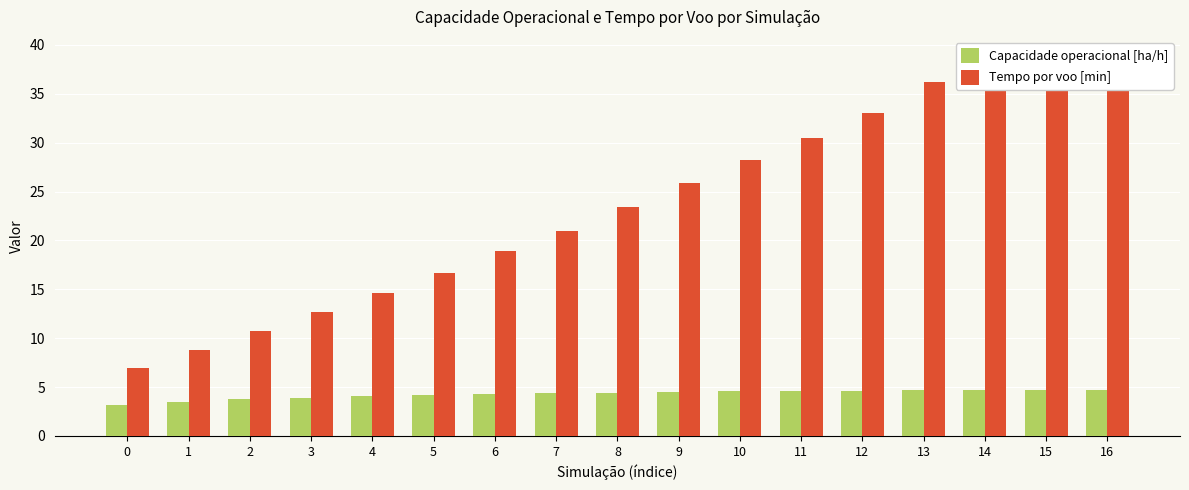

Between 5 and 6, which is larger?

6